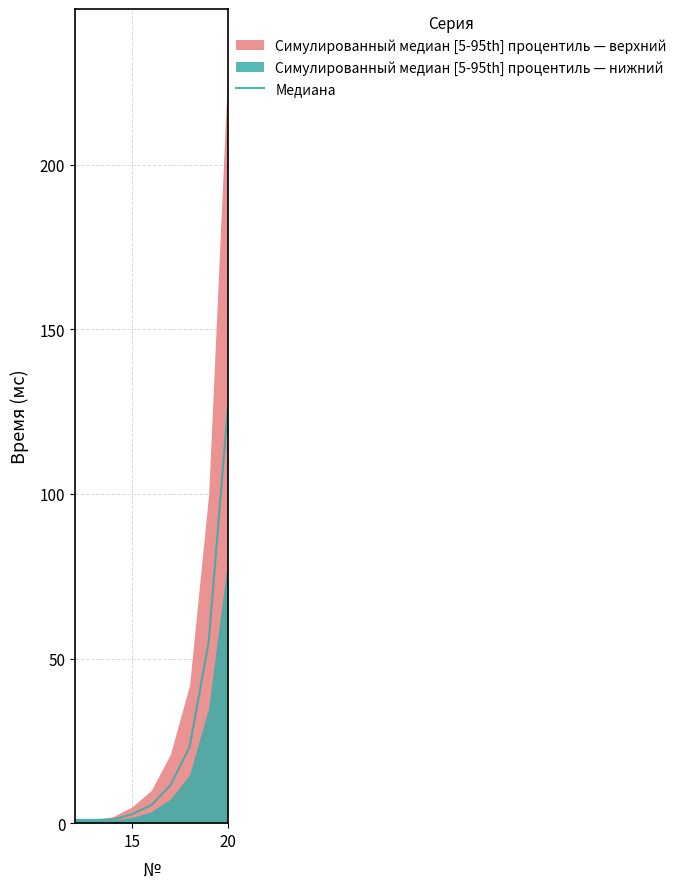

What is the minimum value shown in the chart?

1.0